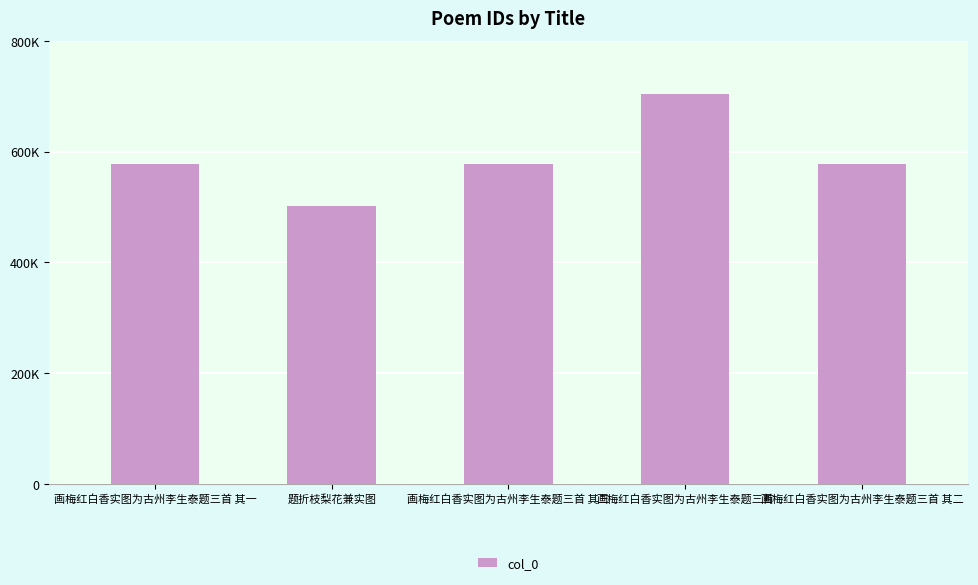

What is the sum of all values?

2936843